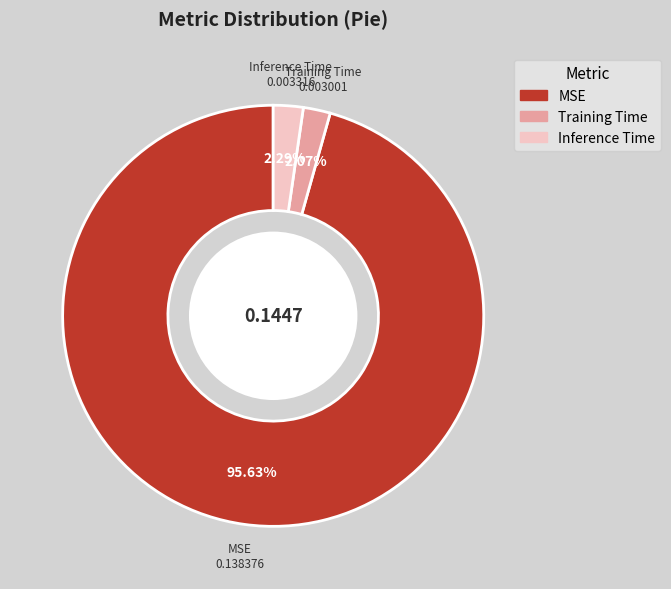

Which category accounts for the majority?

MSE